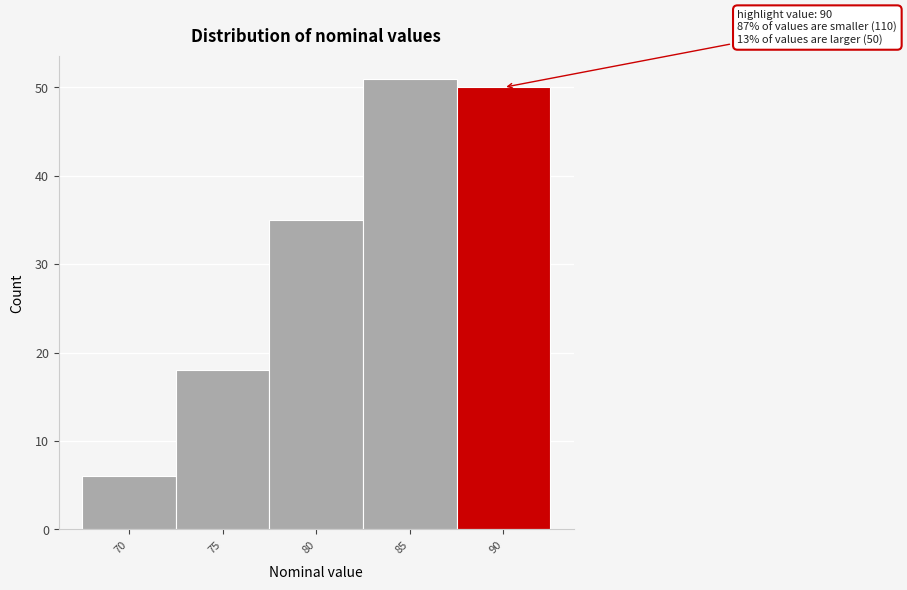

Reading right to left, transcribe all the data shown in this chart.

90=50	85=51	80=35	75=18	70=6